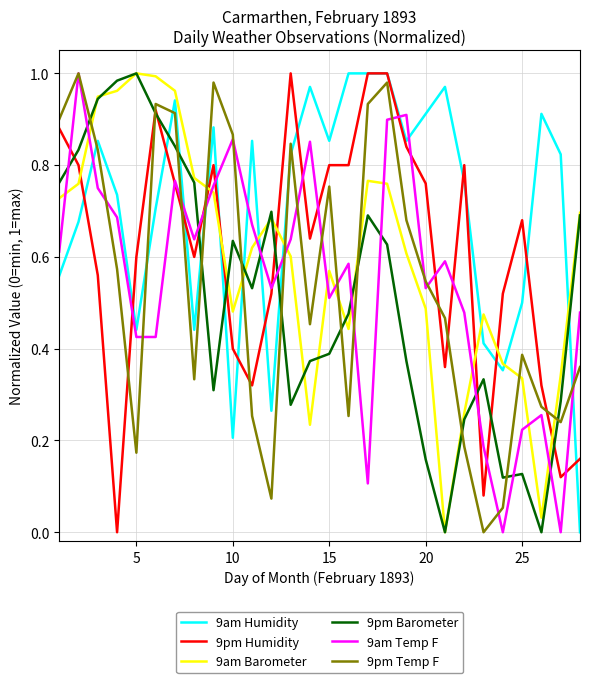

Which series ends up on top after the final intersection of 9pm Temp F and 9pm Barometer?

9pm Barometer